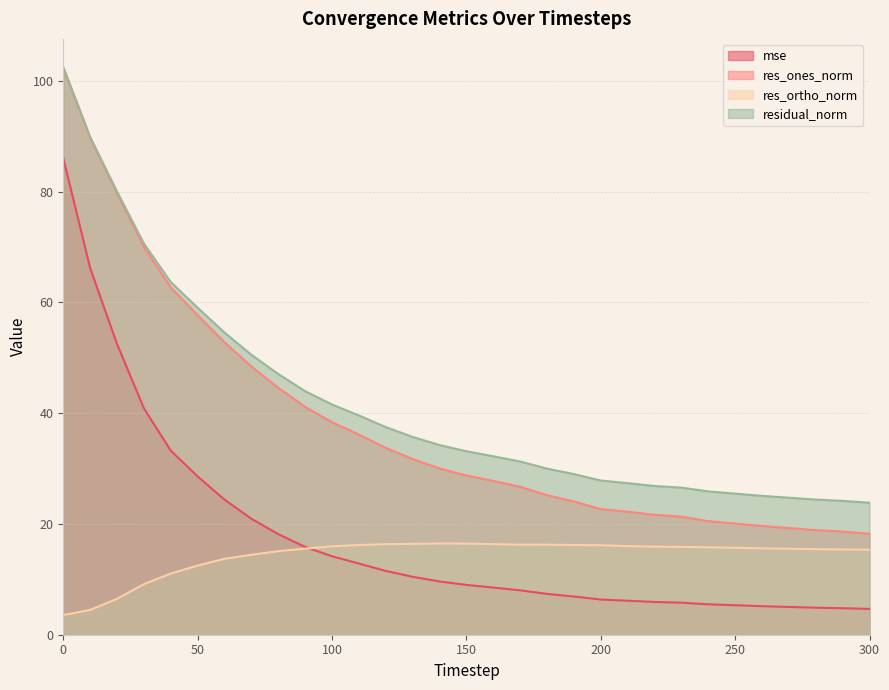

At how many categories does at least one series exceed 71?

3